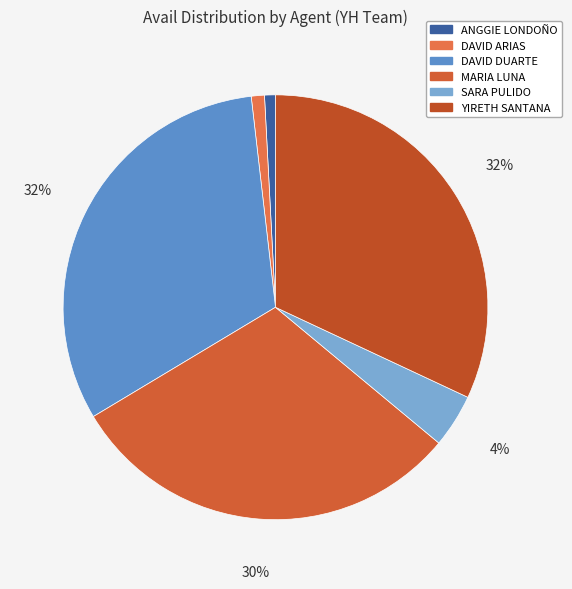

Which has a higher value, ANGGIE LONDOÑO or SARA PULIDO?

SARA PULIDO